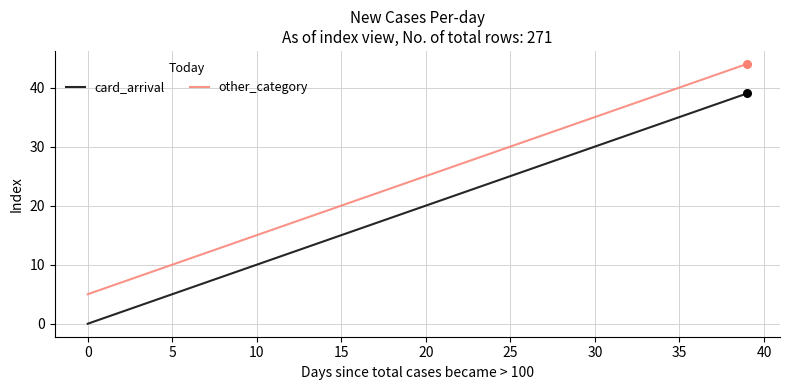

True or false: other_category and card_arrival cross at least once.

False